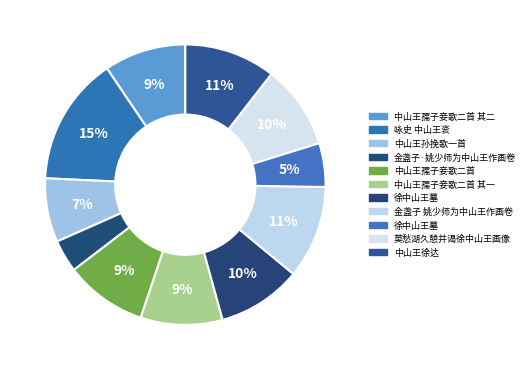

How many slices are in this pie chart?

11